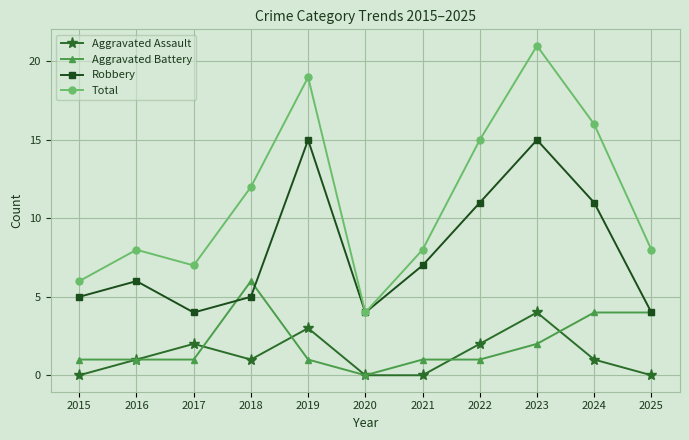

Which series has the widest spread of values?

Total